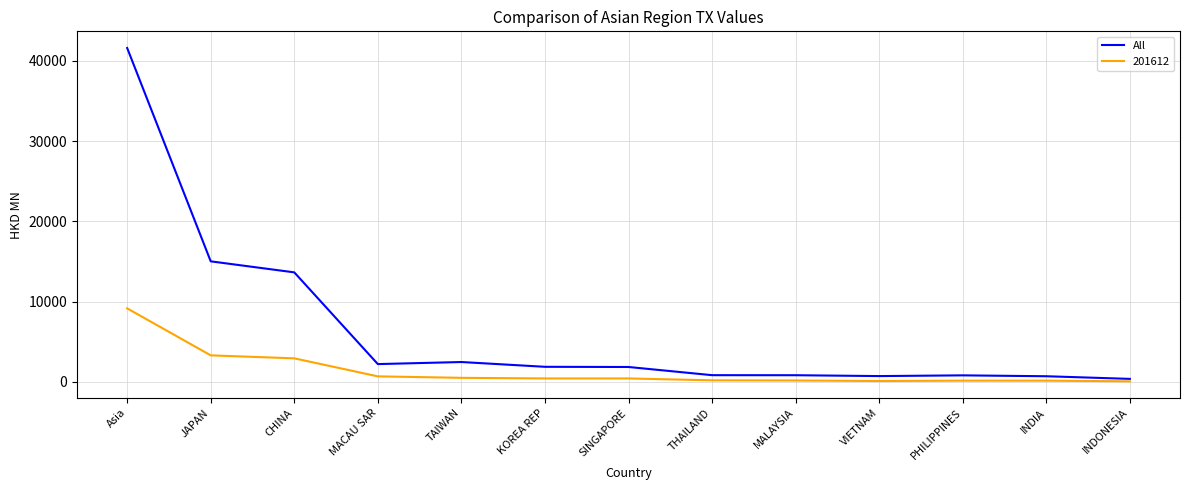

At which label is All closest to 20979?

JAPAN